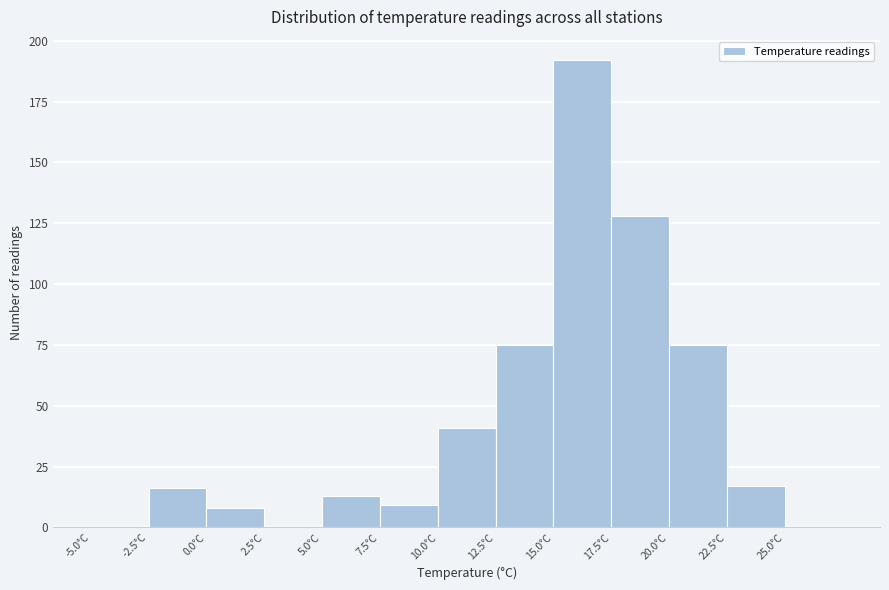

How tall is the bar that spans 10.0 to 12.5 on the x-axis? The values are not printed on the chart, so give them approximately, as read against the axis.

40